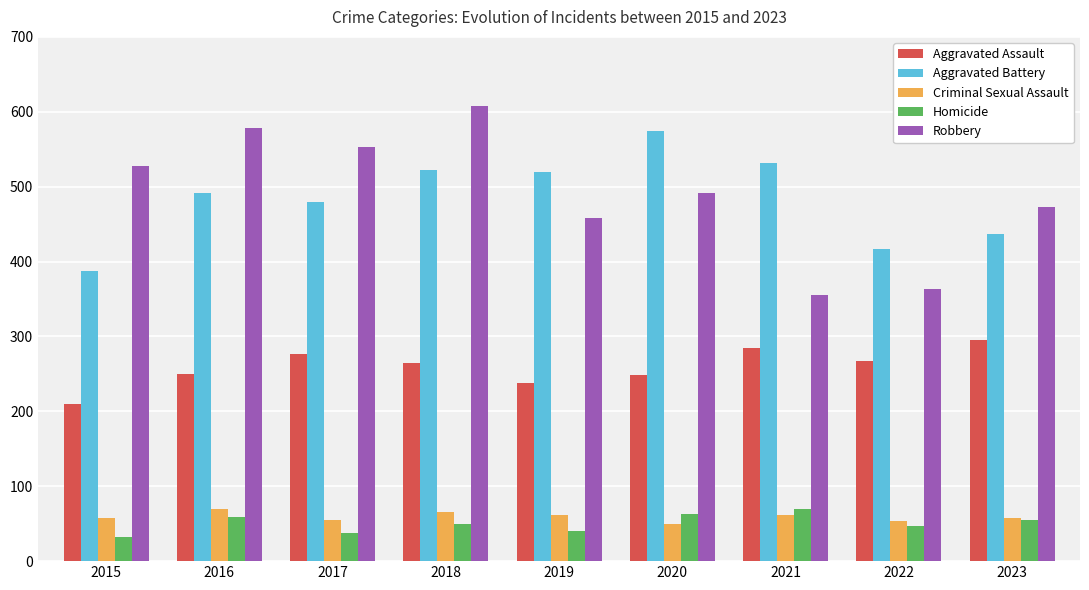

At how many categories does at least one series exceed 175?

9